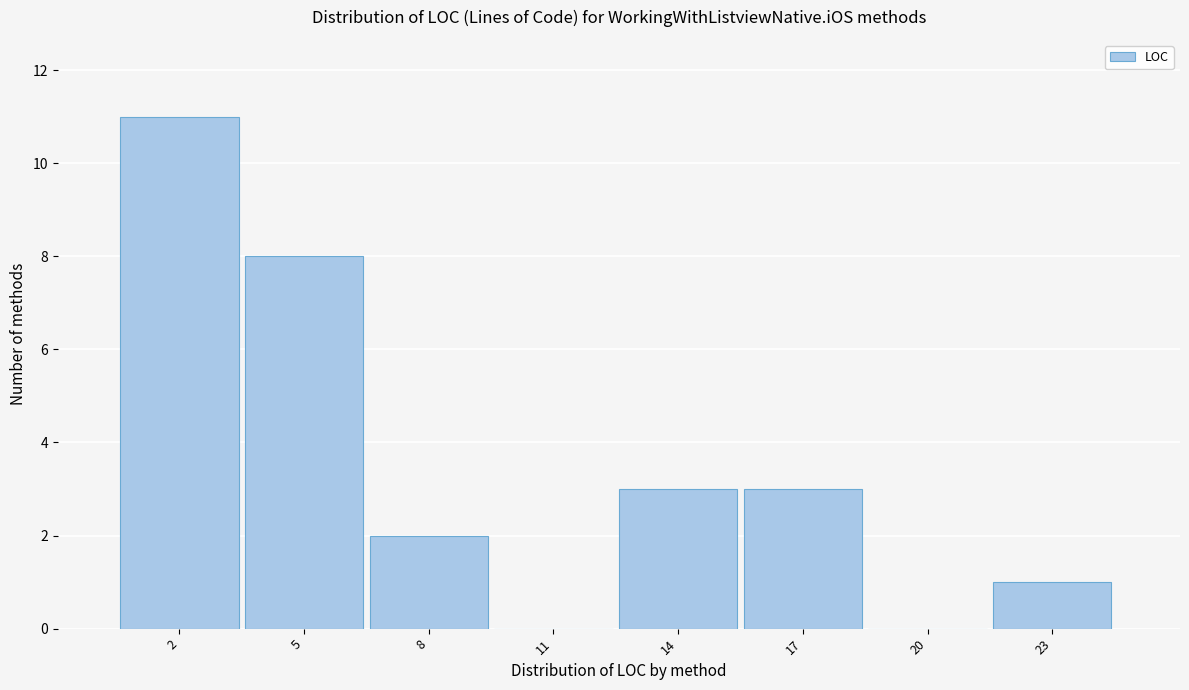

Reading right to left, transcribe all the data shown in this chart.

23=1	20=0	17=3	14=3	11=0	8=2	5=8	2=11